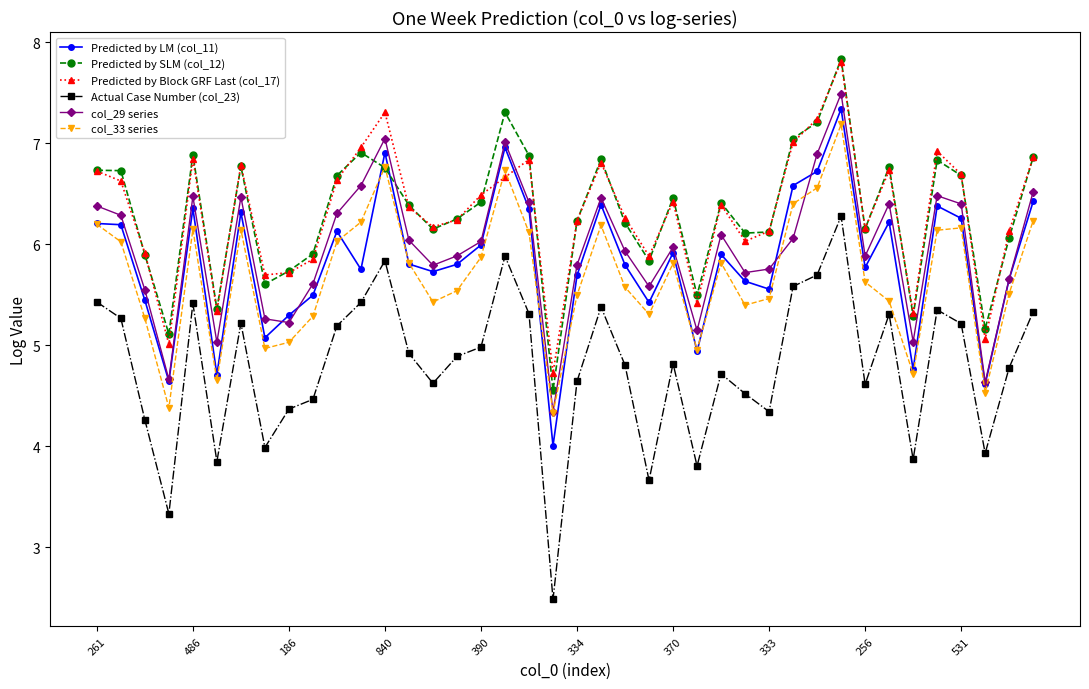

Does the chart have visible grid lines?

No